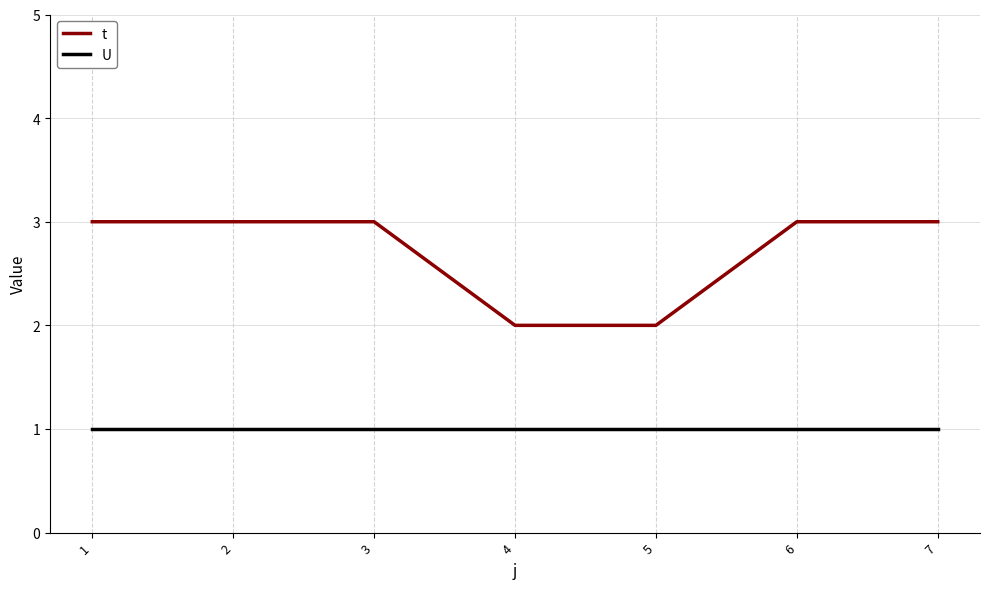

What is the average value of the U series?

1